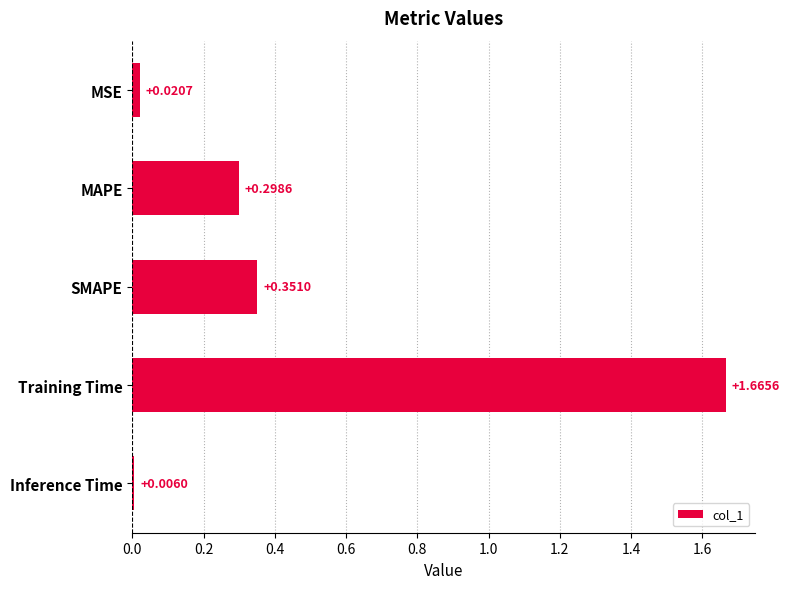

Are the bars grouped side by side (vs. stacked)?

No